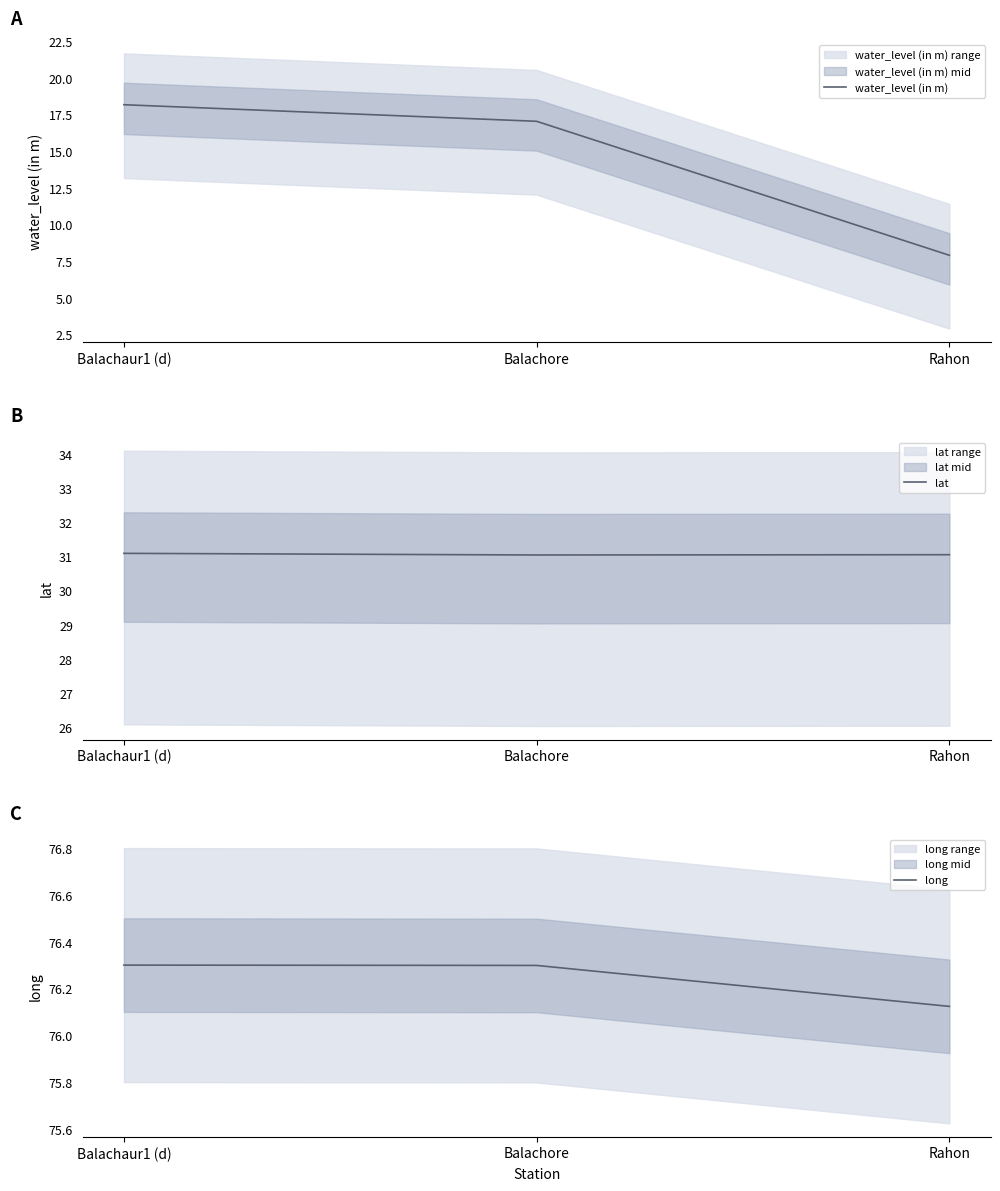

The water_level (in m) series shows 17.1 at Balachore. True or false?

True